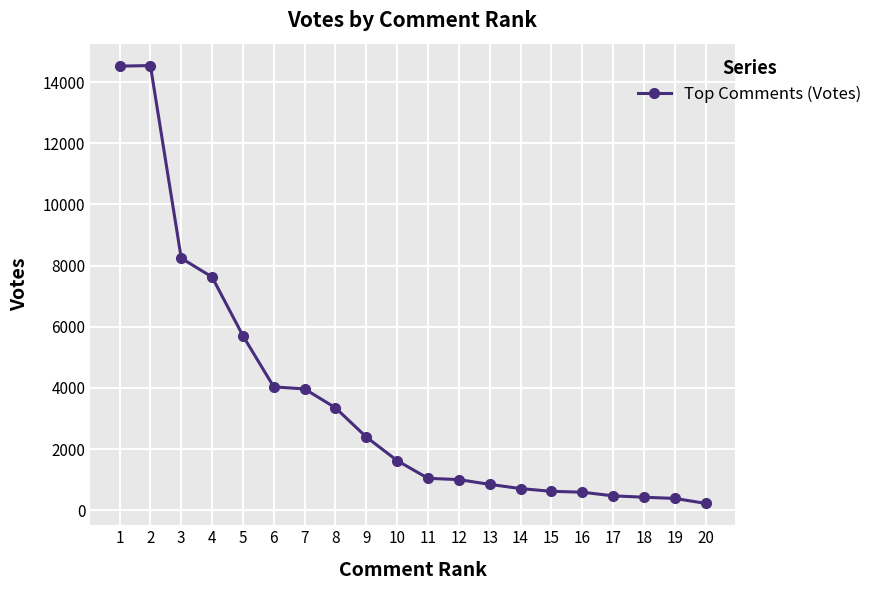

True or false: the data has more than 0 interior local peaks.

True